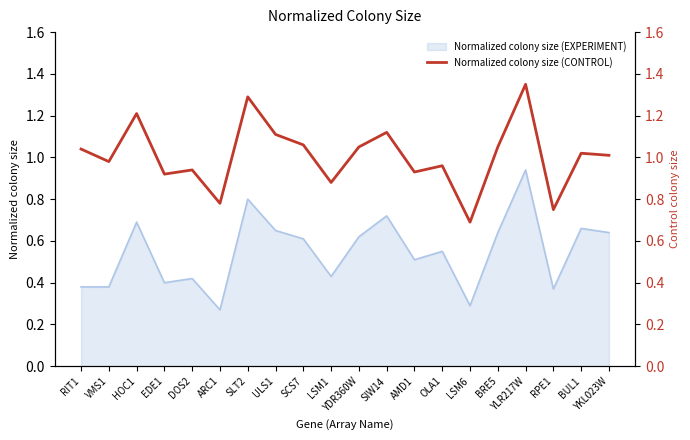

True or false: there are more than 1 points higher than both neighbors.

True